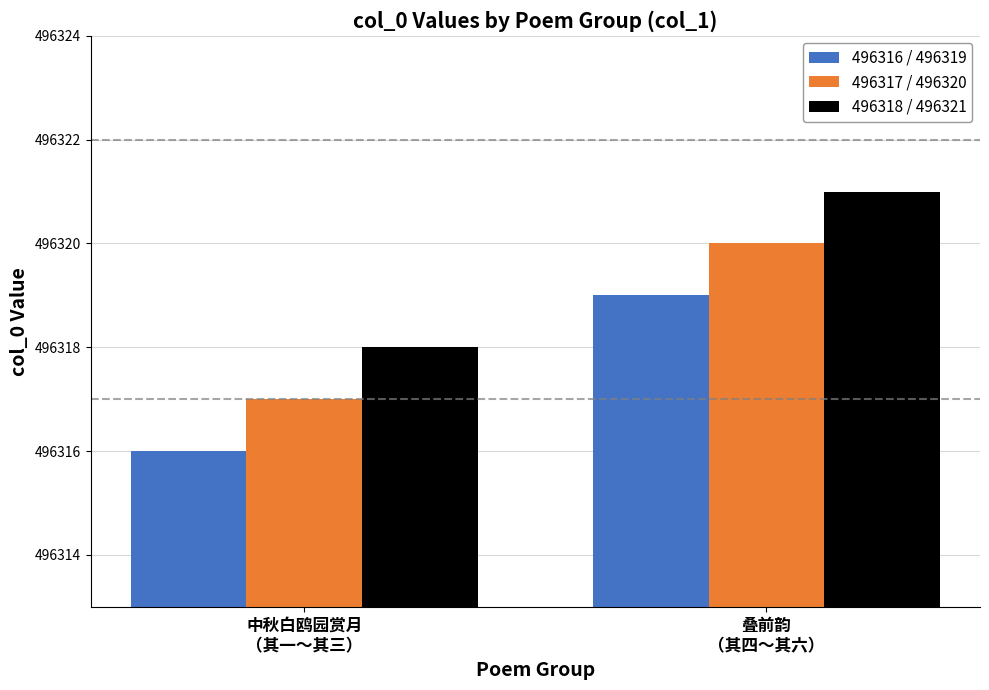

What are all the series names shown in the legend?

496316 / 496319, 496317 / 496320, 496318 / 496321